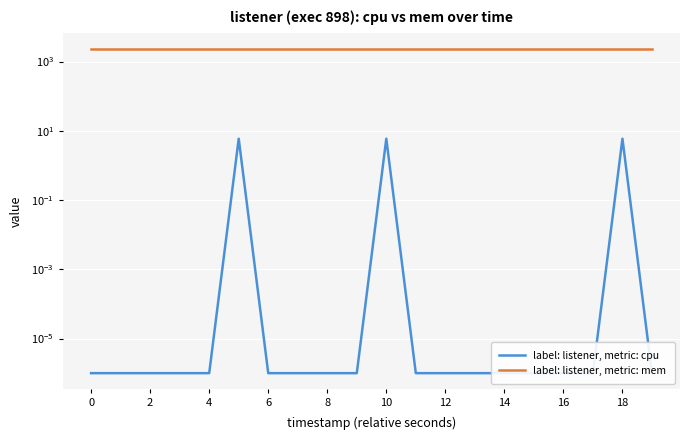

In label: listener, metric: cpu, how many points are higher than both neighbors (excluding endpoints)?

3